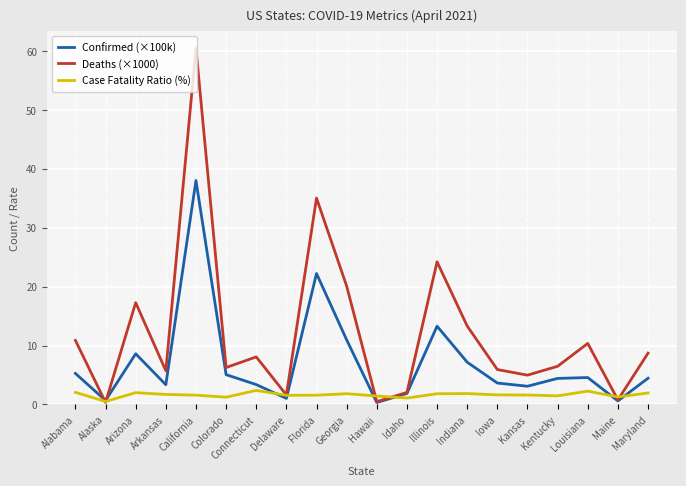

The Confirmed (×100k) series shows 3.1 at Kansas. True or false?

True